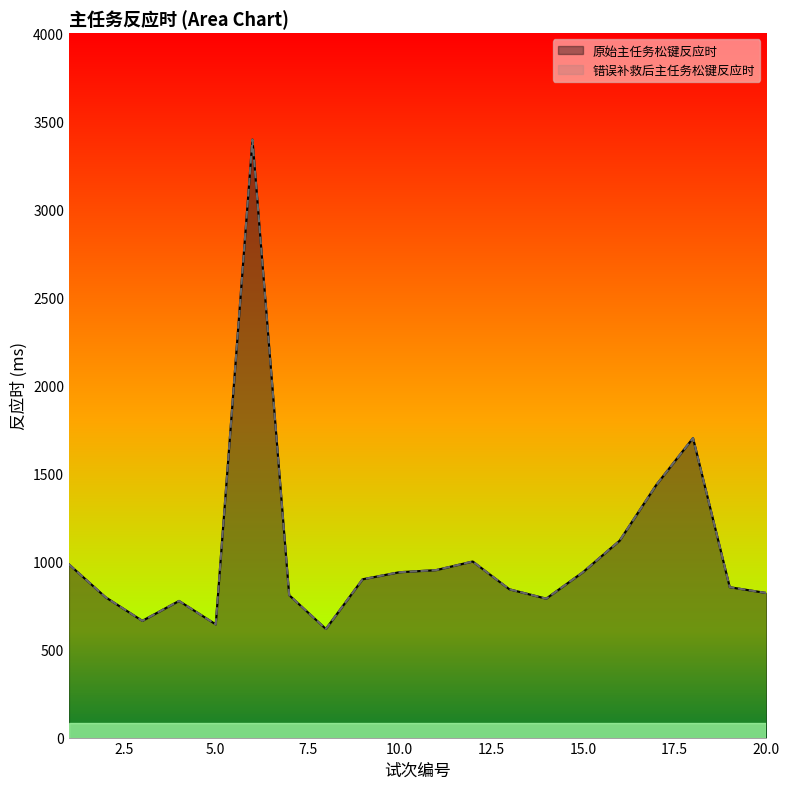

Is it true that 原始主任务松键反应时 equals 984 at 1?

True